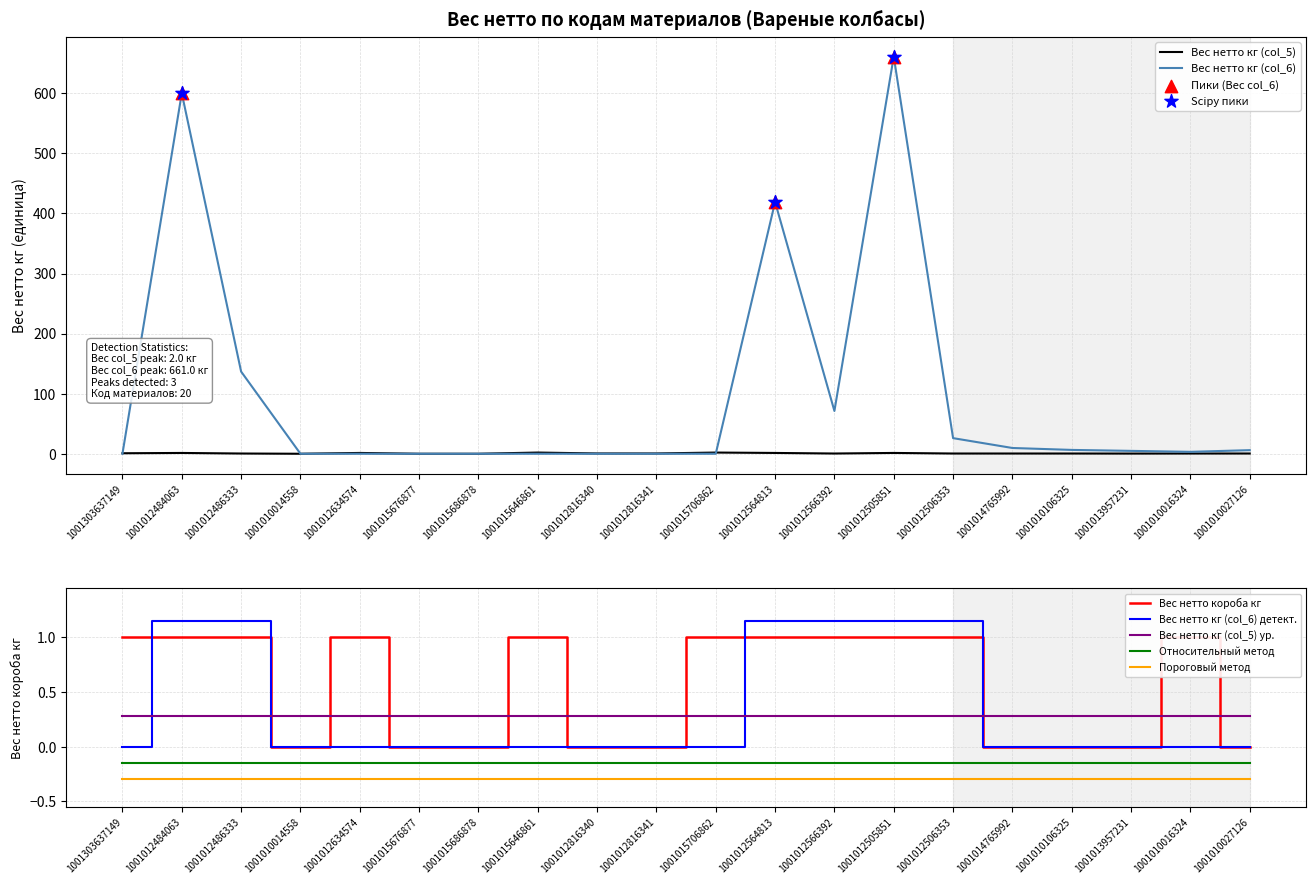

Which series contains the highest Y value?

Вес нетто кг (col_6)